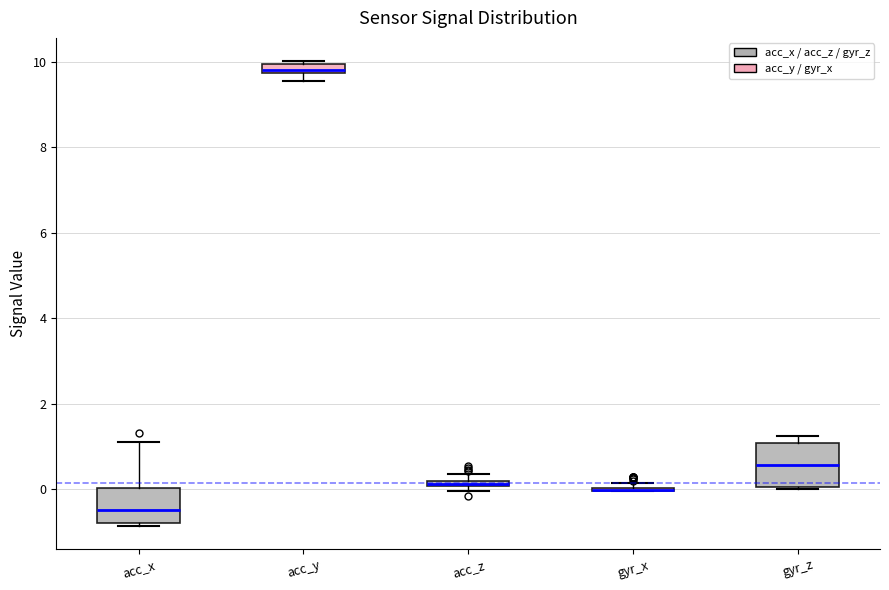

Which box is the tallest, from its lower edge to its upper edge?

gyr_z